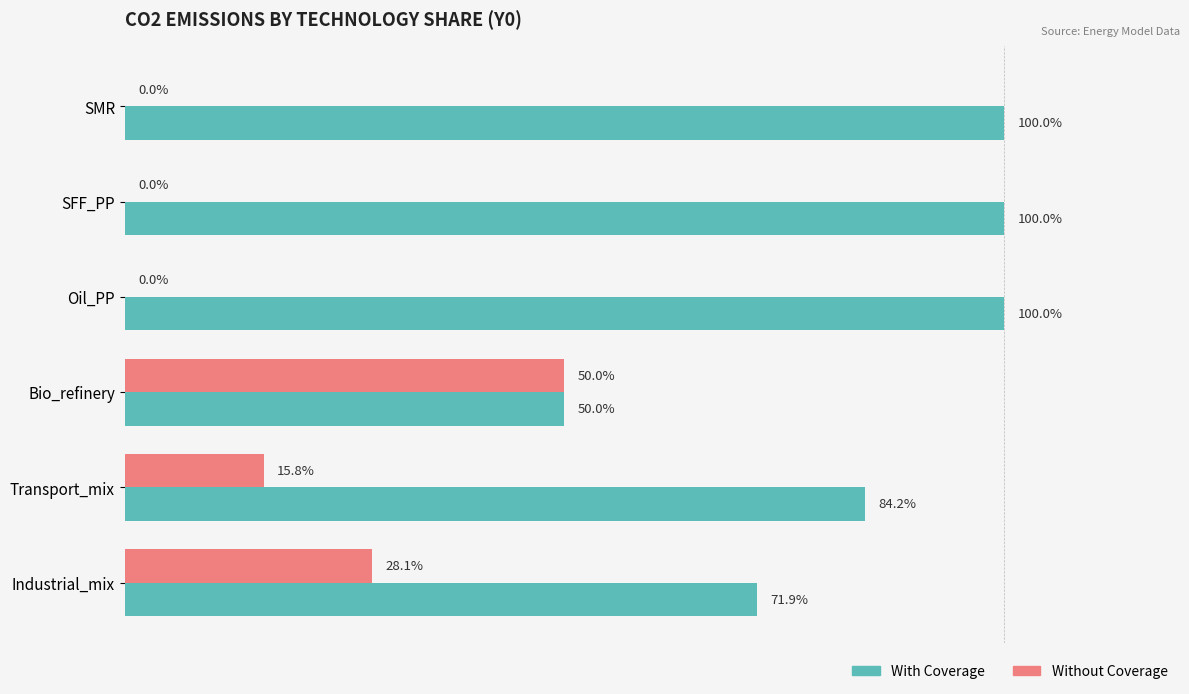

Which series has the largest total across all categories?

With Coverage